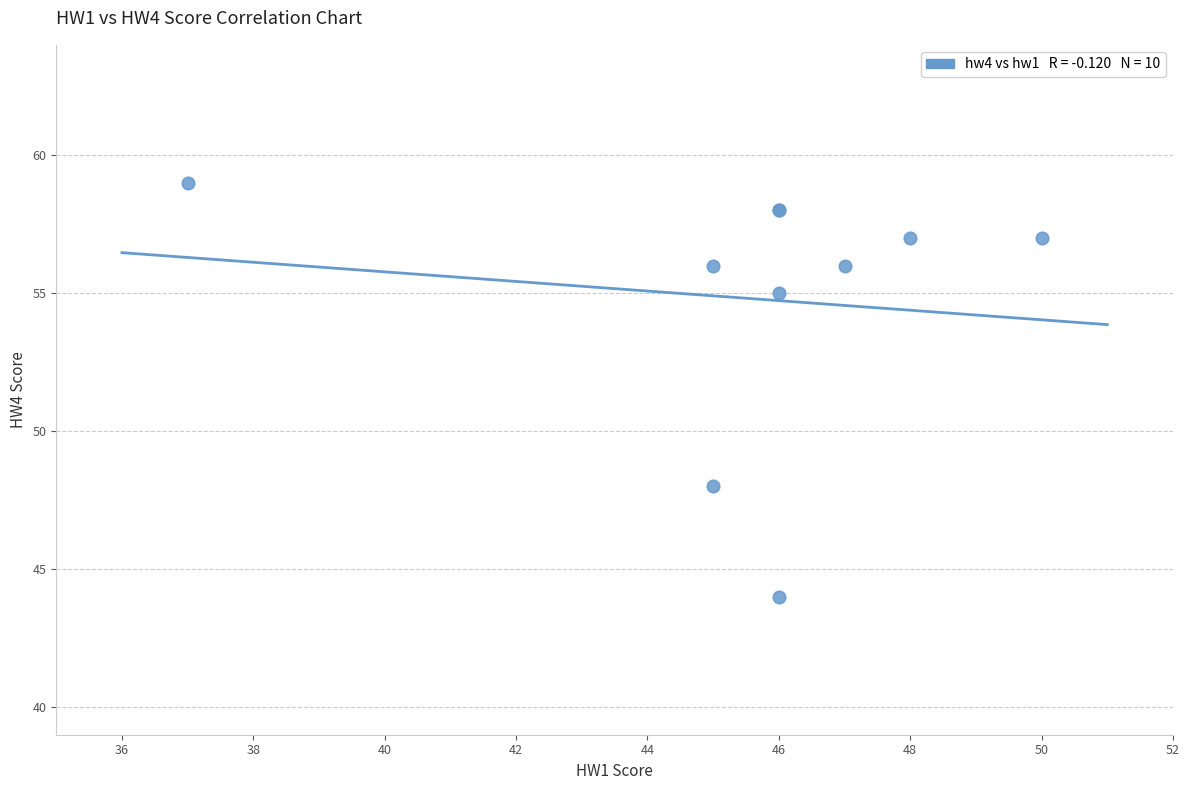

What Y value in the scatter plot is closest to 51?

48